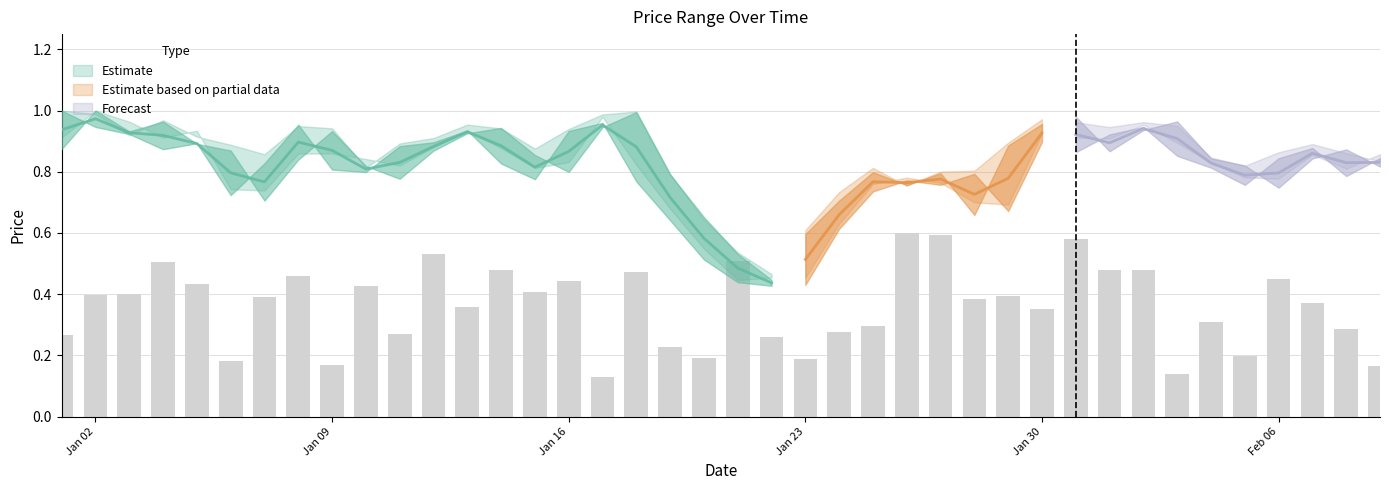

Is the value of High at 19 greater than the value of Close at 28?

No